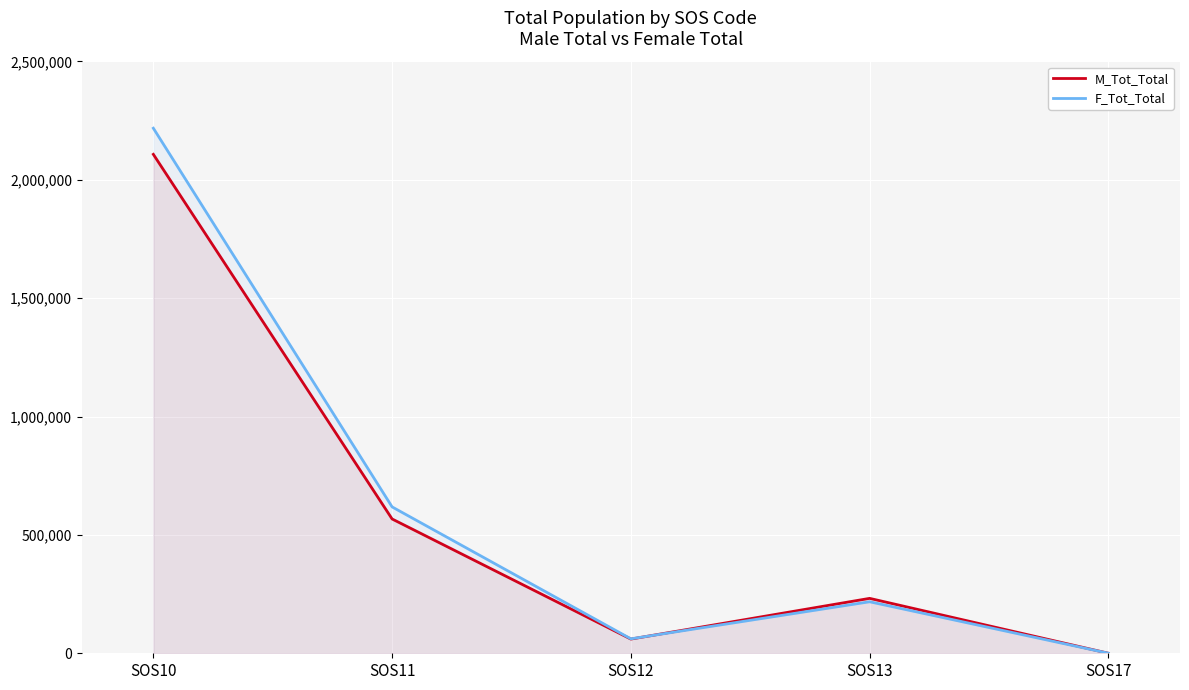

At which category does M_Tot_Total reach its first local peak?

SOS13